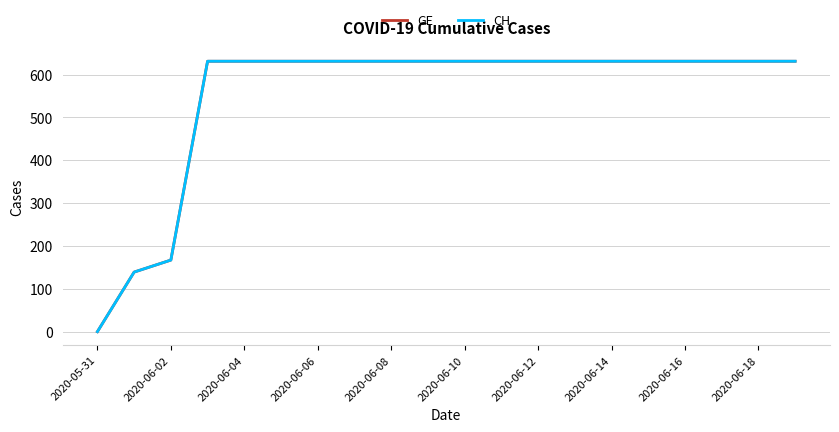

True or false: CH and GE intersect in this chart.

False